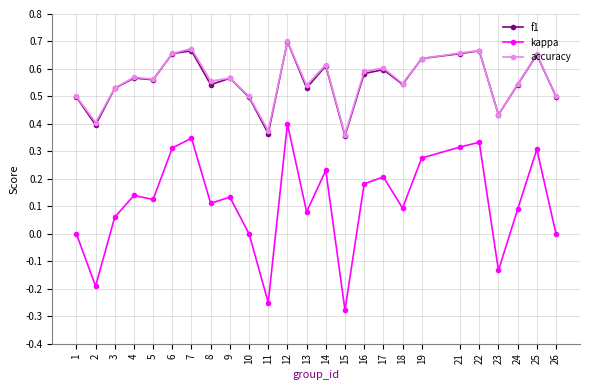

What is the sum of all f1 values?

13.9